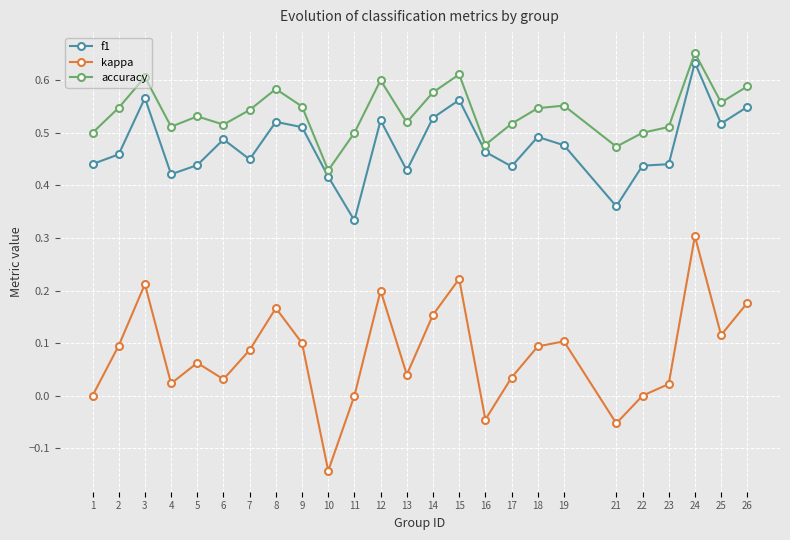

What is the sum of all kappa values?

2.0